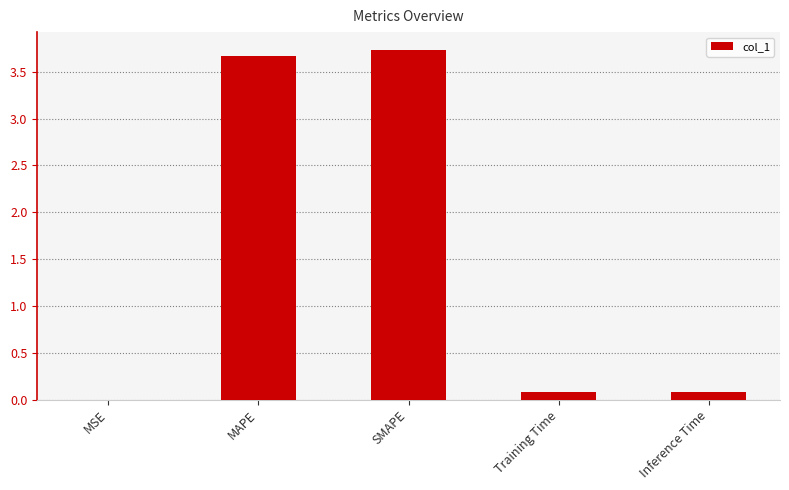

How many data points does each series have?

5